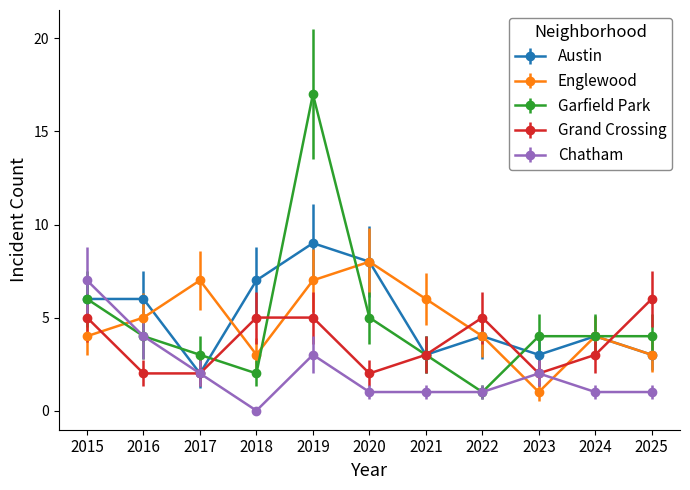

How many data points does each series have?

11